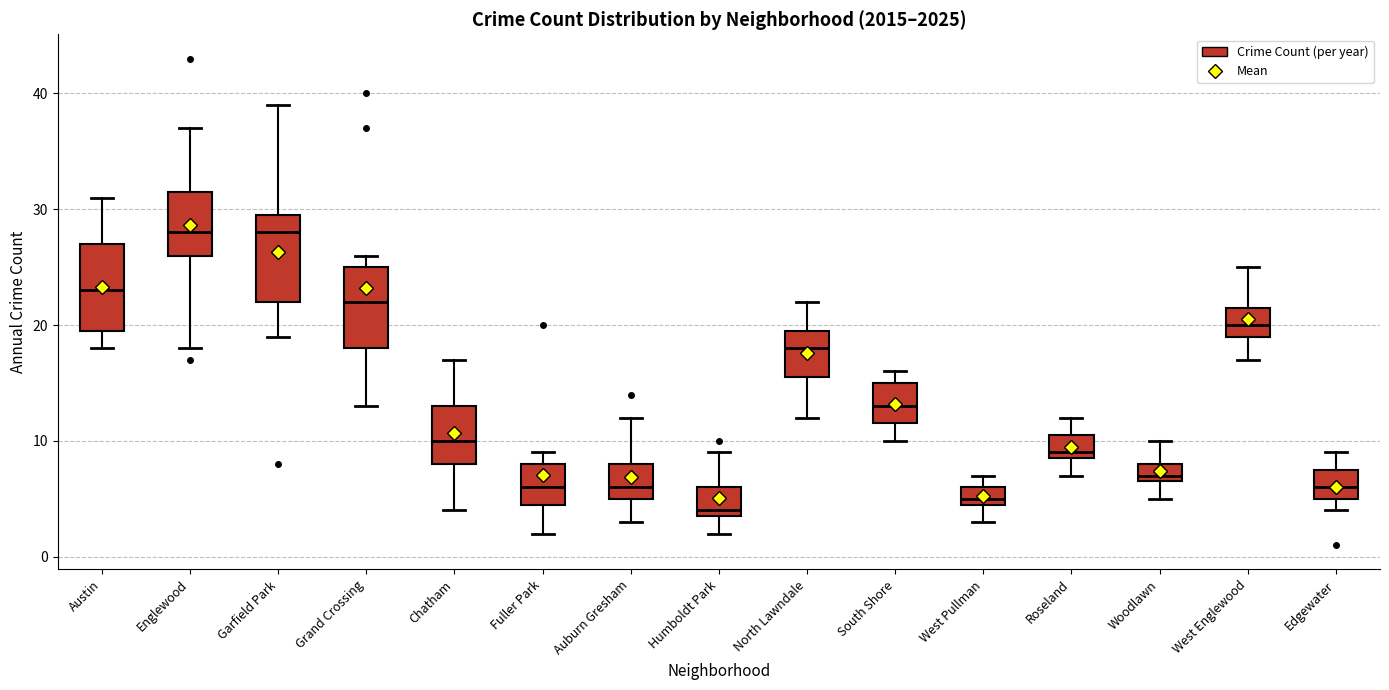

Reading left to right, transcribe this box plot: for each box, give where its median line is, the range the box spans, and where its two whiskers end, as read against the y-axis. The values are not printed on the chart, so give them approximately, as read against the axis.

Austin: median 23, box 20 to 27, whiskers 18 to 31
Englewood: median 28, box 26 to 32, whiskers 18 to 37
Garfield Park: median 28, box 22 to 30, whiskers 19 to 39
Grand Crossing: median 22, box 18 to 25, whiskers 13 to 26
Chatham: median 10, box 8 to 13, whiskers 4 to 17
Fuller Park: median 6, box 5 to 8, whiskers 2 to 9
Auburn Gresham: median 6, box 5 to 8, whiskers 3 to 12
Humboldt Park: median 4 (just above the box's lower edge), box 4 to 6, whiskers 2 to 9
North Lawndale: median 18, box 16 to 20, whiskers 12 to 22
South Shore: median 13, box 12 to 15, whiskers 10 to 16
West Pullman: median 5 (just above the box's lower edge), box 5 to 6, whiskers 3 to 7
Roseland: median 9 (just above the box's lower edge), box 9 to 11, whiskers 7 to 12
Woodlawn: median 7 (just above the box's lower edge), box 7 to 8, whiskers 5 to 10
West Englewood: median 20, box 19 to 22, whiskers 17 to 25
Edgewater: median 6, box 5 to 8, whiskers 4 to 9